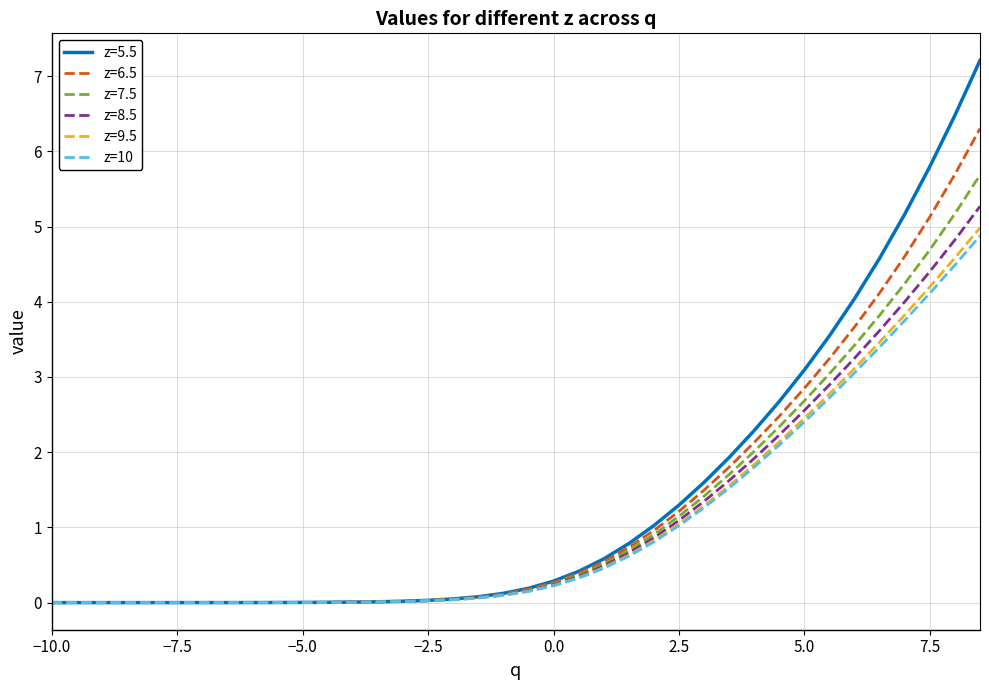

Which series has the widest spread of values?

z=5.5